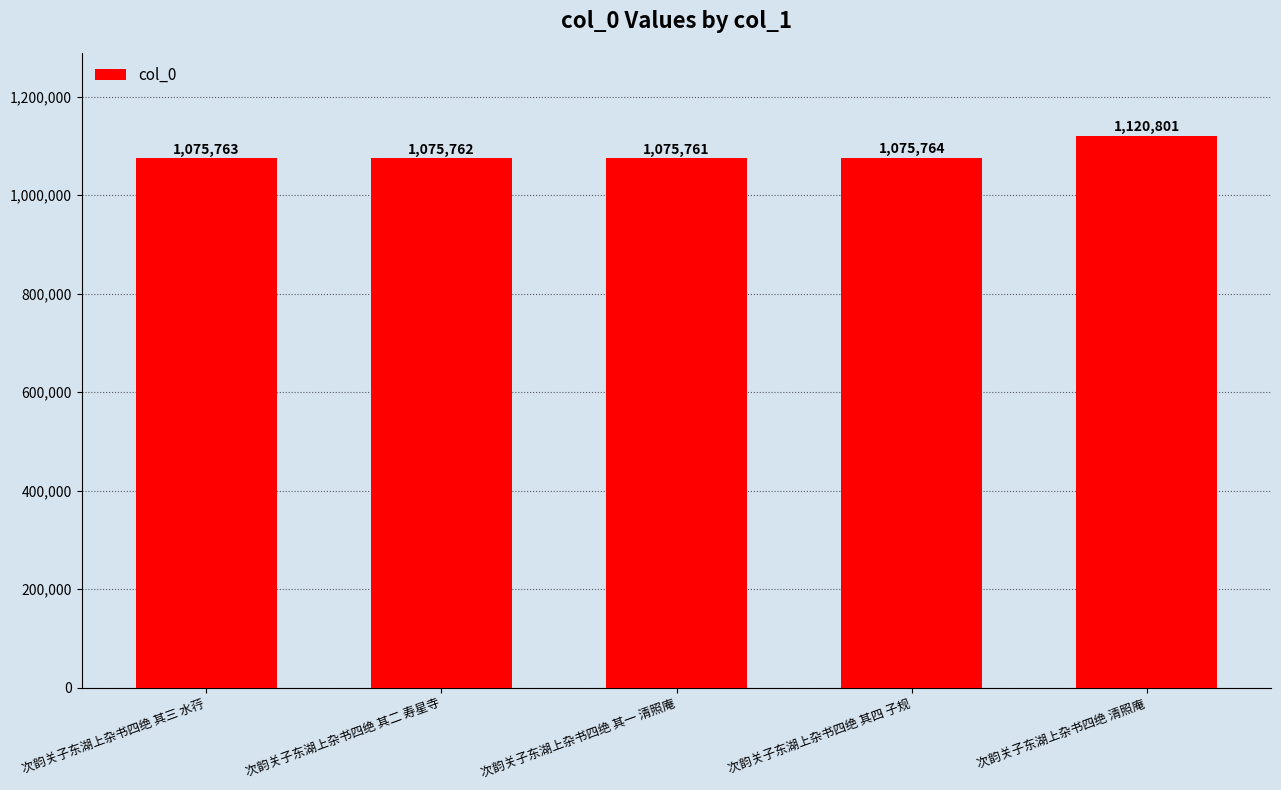

What is the sum of the values at 次韵关子东湖上杂书四绝 其三 水荇 and 次韵关子东湖上杂书四绝 其四 子规?

2151527